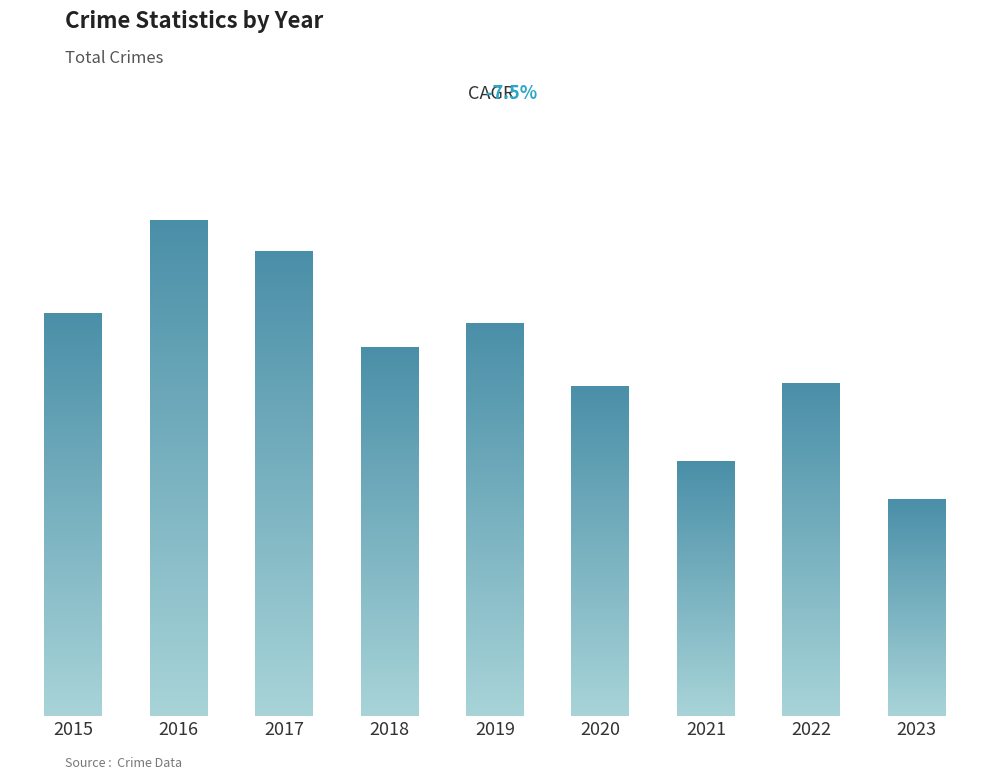

Reading left to right, what are all the values shown in this chart?

316	389	365	289	308	259	200	261	170